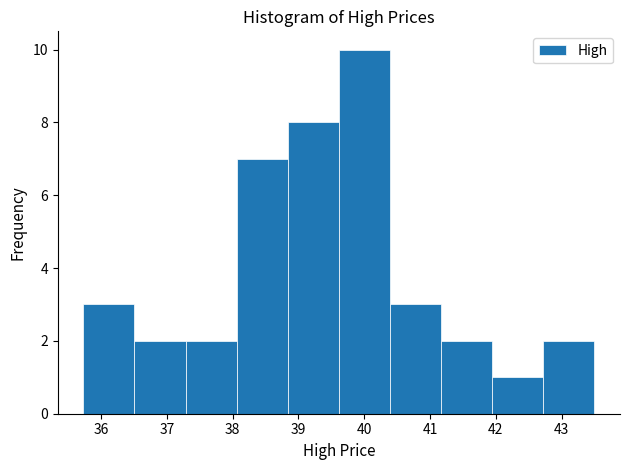

Reading left to right, transcribe this chart: for each bar, give the range it covers on the x-axis and its height. Neither the bar edges nor the heights are printed on the chart, so give them approximately, as read against the axes.

35.7 to 36.5: 3
36.5 to 37.3: 2
37.3 to 38.1: 2
38.1 to 38.8: 7
38.8 to 39.6: 8
39.6 to 40.4: 10
40.4 to 41.2: 3
41.2 to 41.9: 2
41.9 to 42.7: 1
42.7 to 43.5: 2